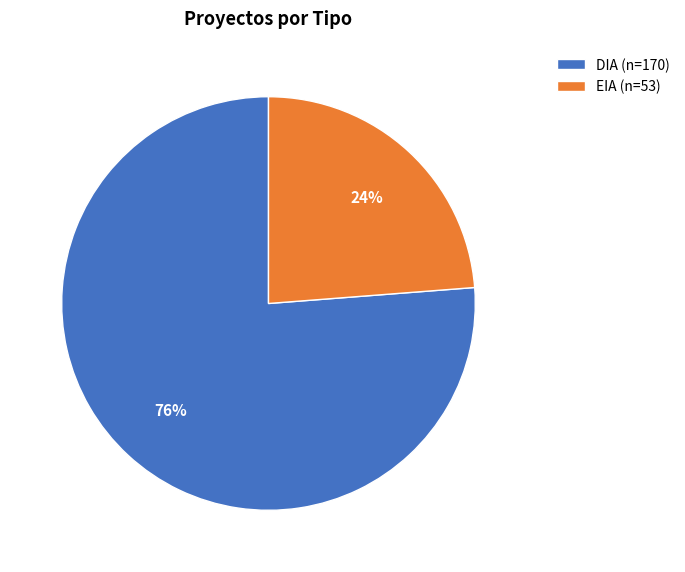

Which slice is the smallest?

EIA